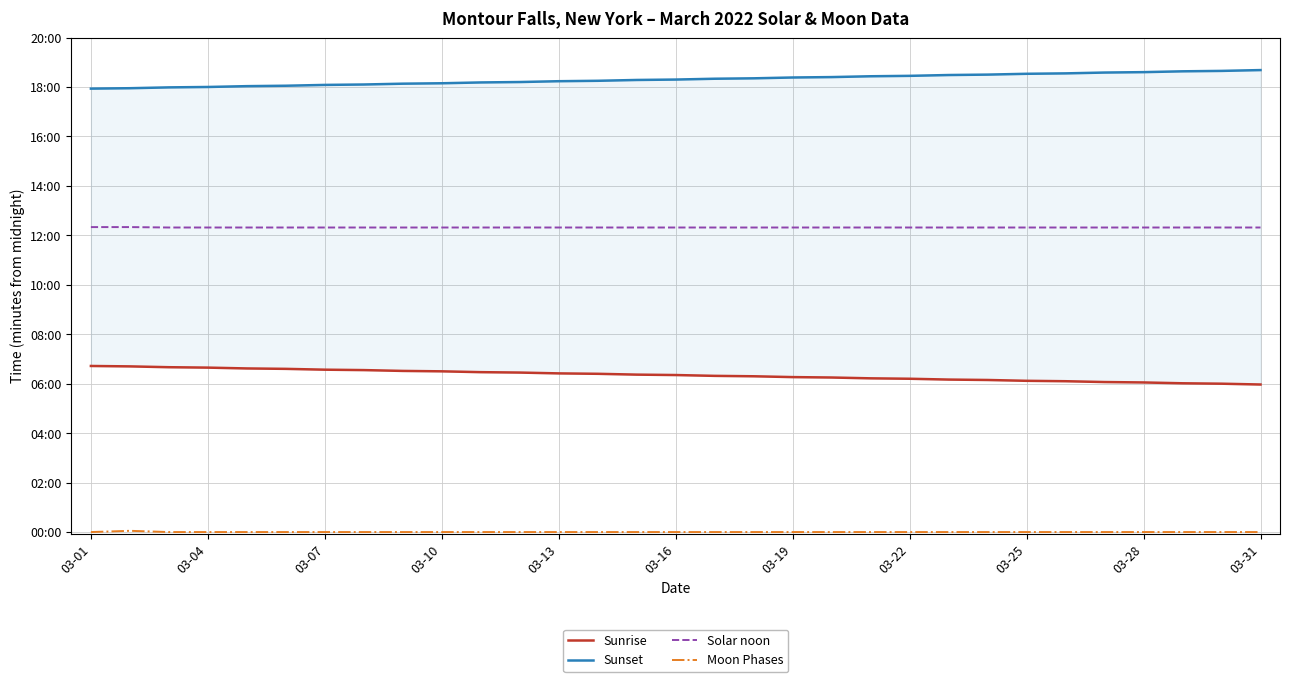

What is the difference between the maximum and minimum values in the Sunset series?

45